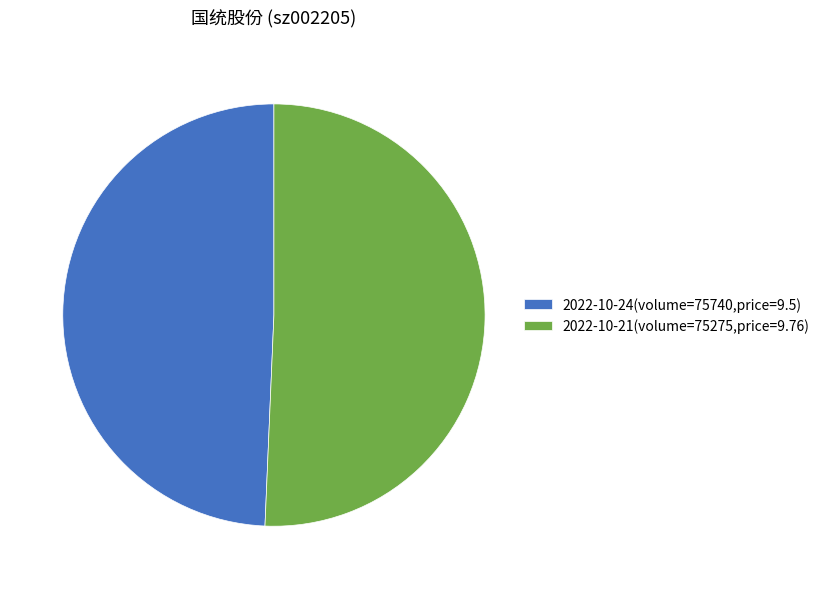

Which has a higher value, 2022-10-21(volume=75275,price=9.76) or 2022-10-24(volume=75740,price=9.5)?

2022-10-21(volume=75275,price=9.76)